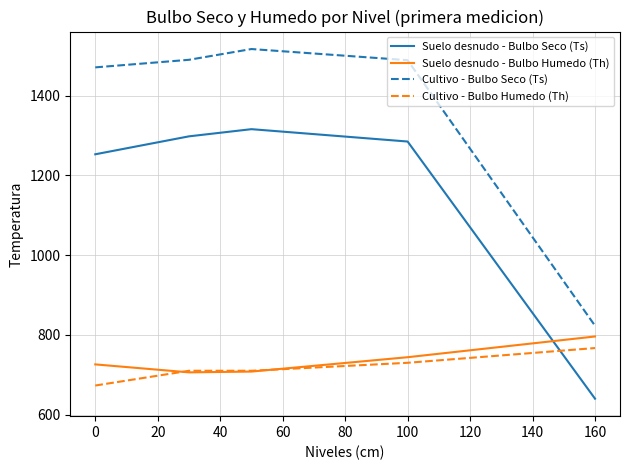

What are all the series names shown in the legend?

Suelo desnudo - Bulbo Seco (Ts), Suelo desnudo - Bulbo Humedo (Th), Cultivo - Bulbo Seco (Ts), Cultivo - Bulbo Humedo (Th)